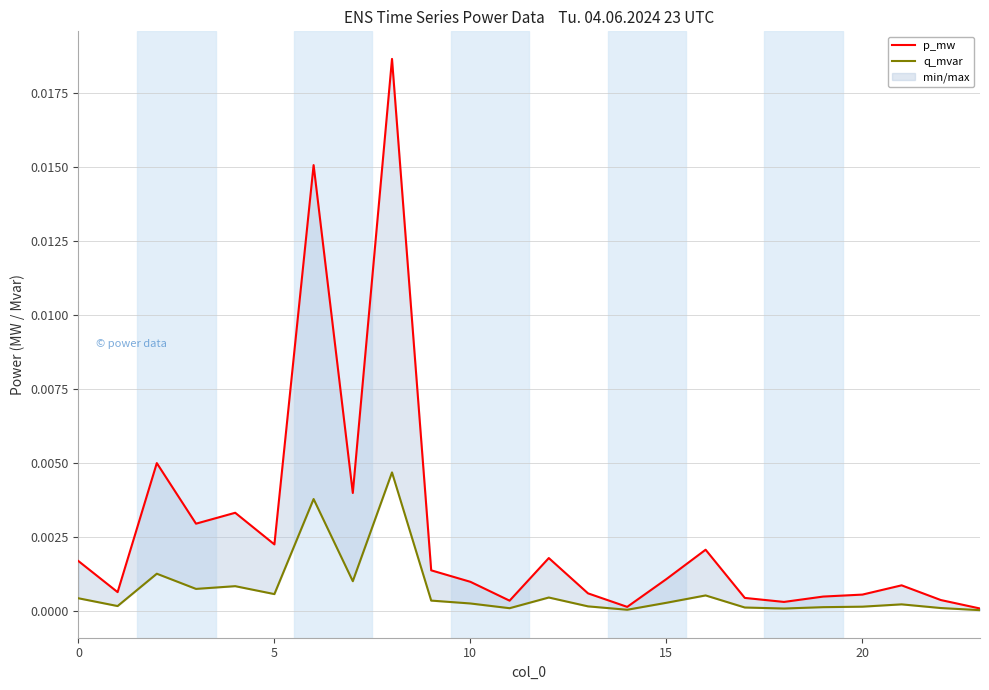

True or false: p_mw and q_mvar intersect in this chart.

False